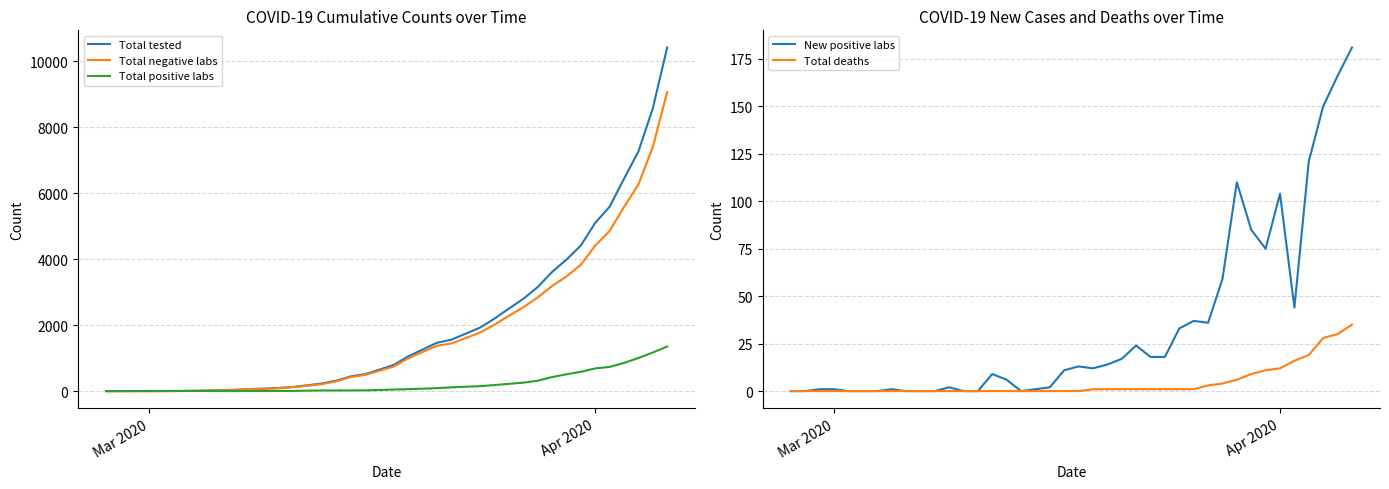

True or false: Total positive labs and Total tested cross at least once.

False